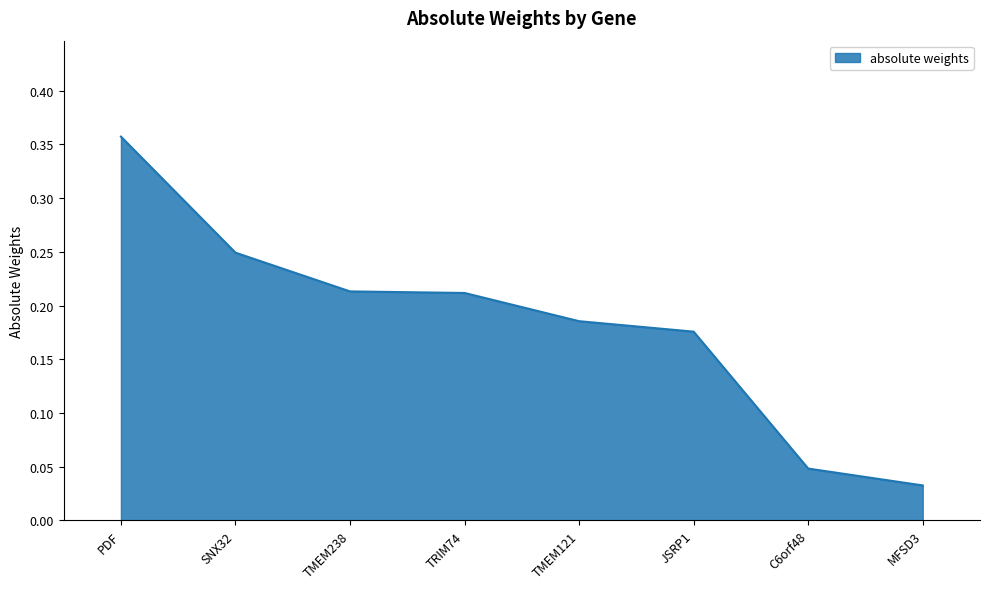

At which label is the value closest to 0?

MFSD3